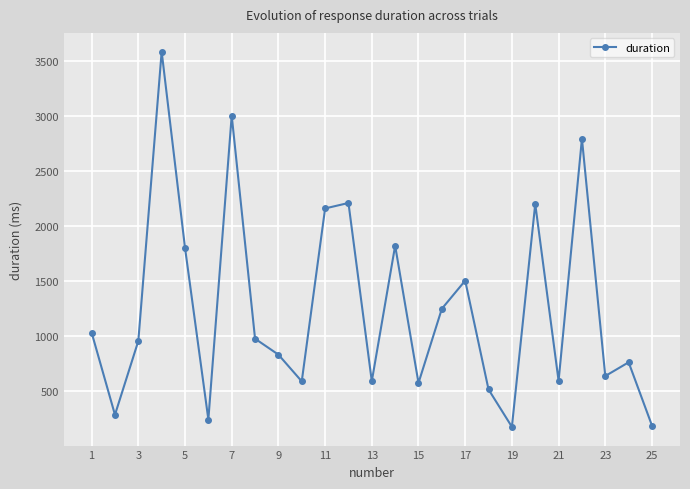

How many interior local valleys (lower than both neighbors) does the data have?

8